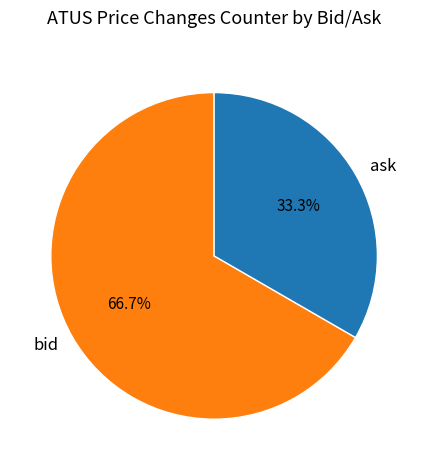

Rank the categories by value from highest to lowest.

bid, ask